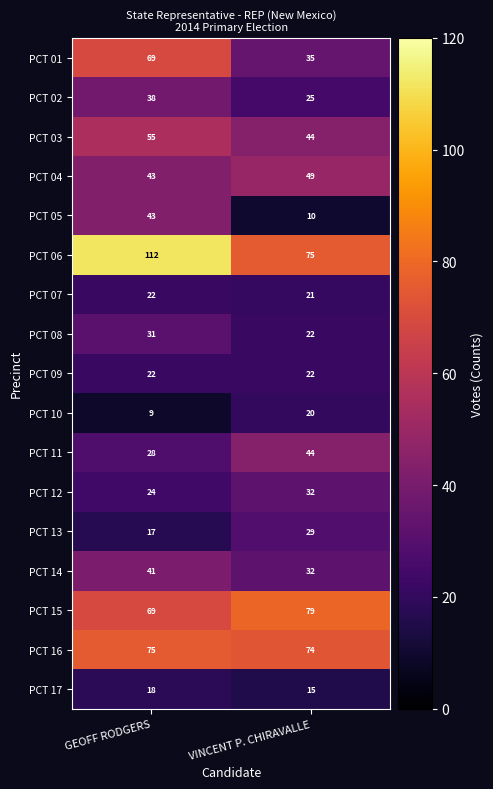

Which series has the largest range (max minus min)?

PCT 06